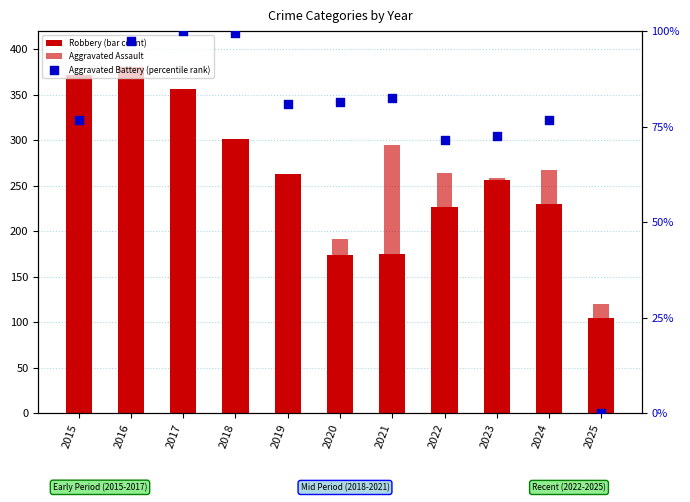

What is the total value across all series at 2022?

562.4